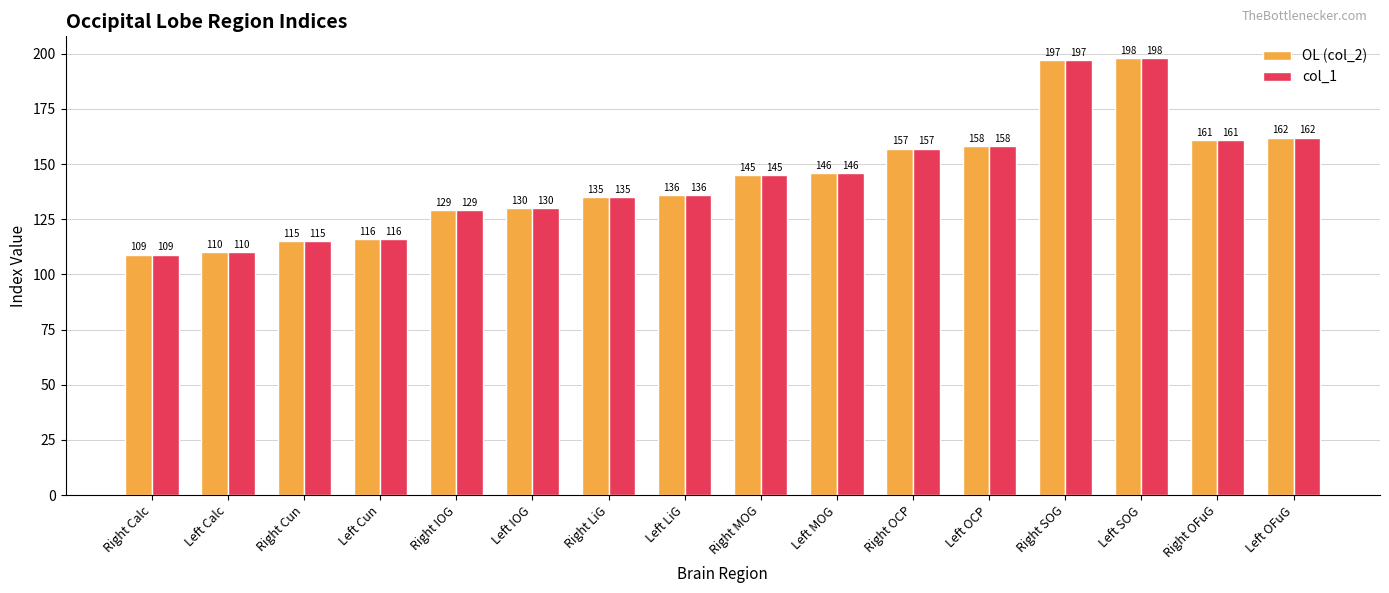

Is it true that OL (col_2) equals 82 at Left OFuG?

False